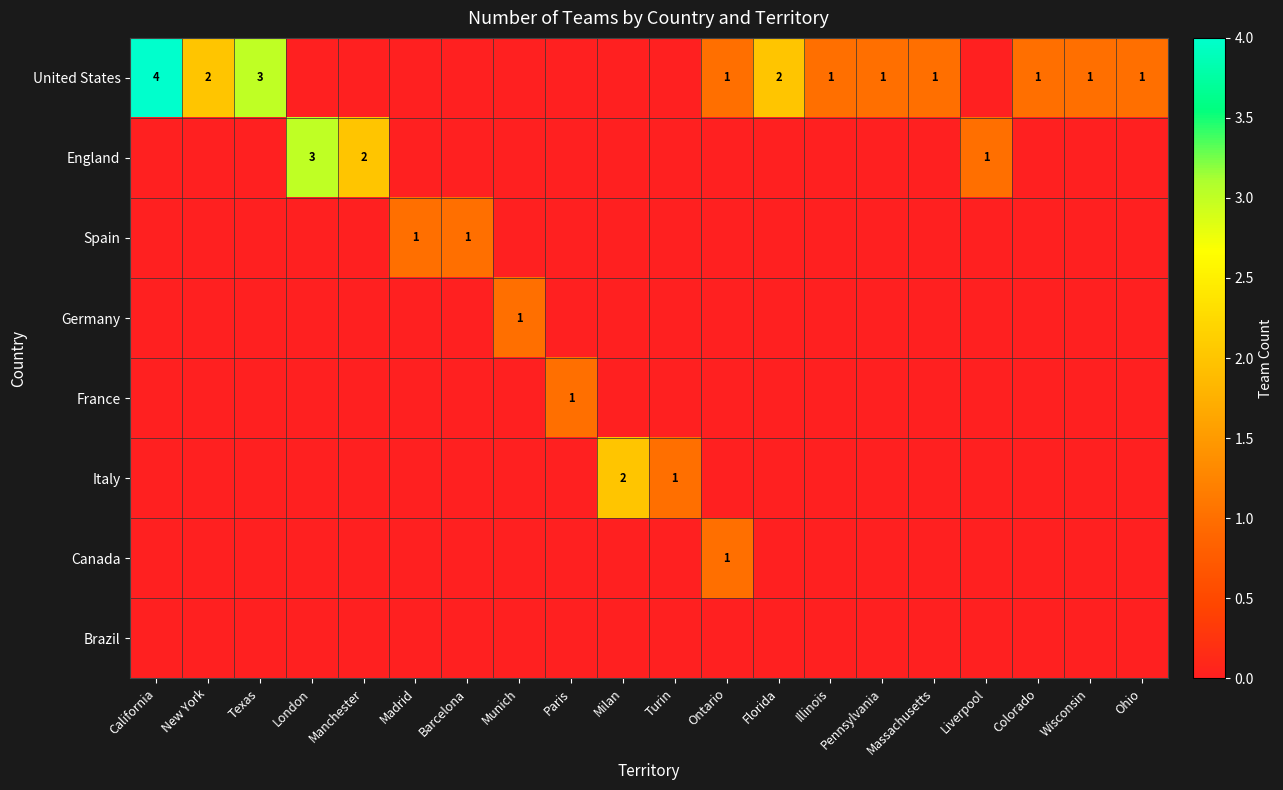

The value of United States at Texas is 1. True or false?

False